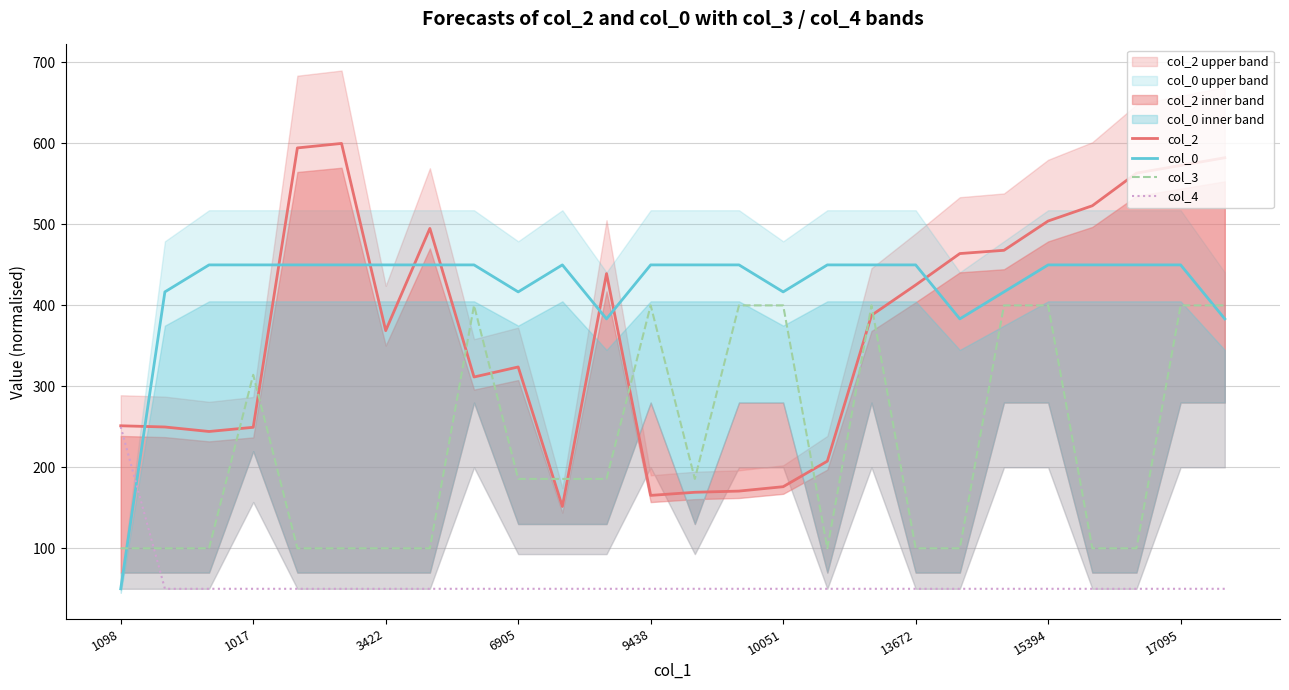

How many data points in col_2 are less than 387?

13